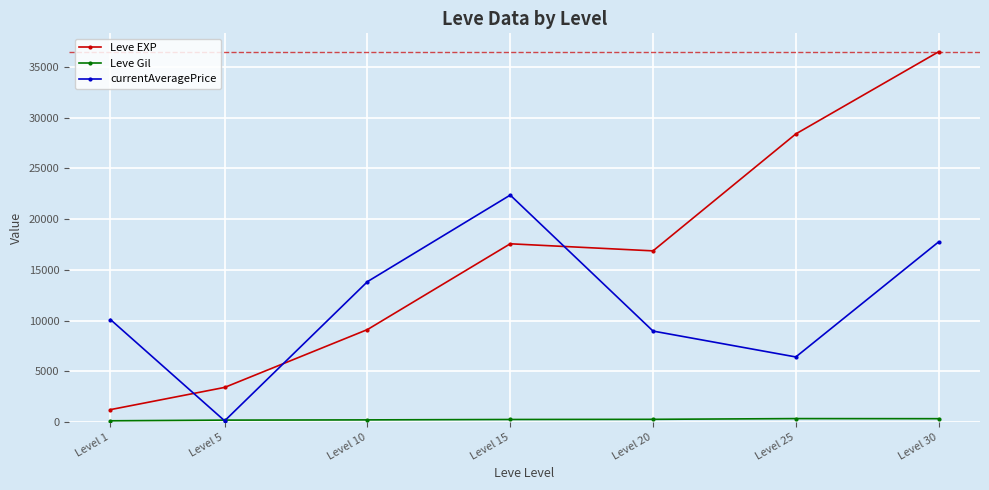

List the labels in order of currentAveragePrice value, largest first.

Level 15, Level 30, Level 10, Level 1, Level 20, Level 25, Level 5